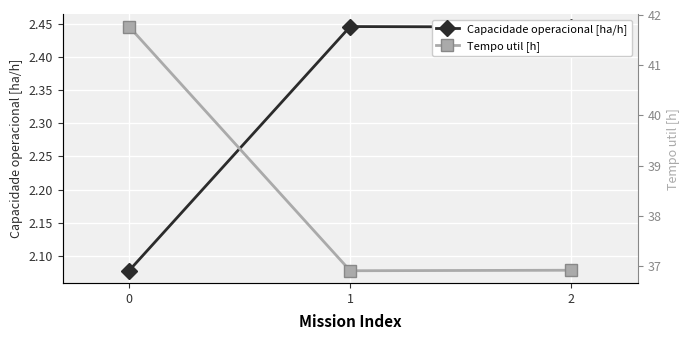

Rank the categories by Capacidade operacional [ha/h] value from lowest to highest.

0, 2, 1